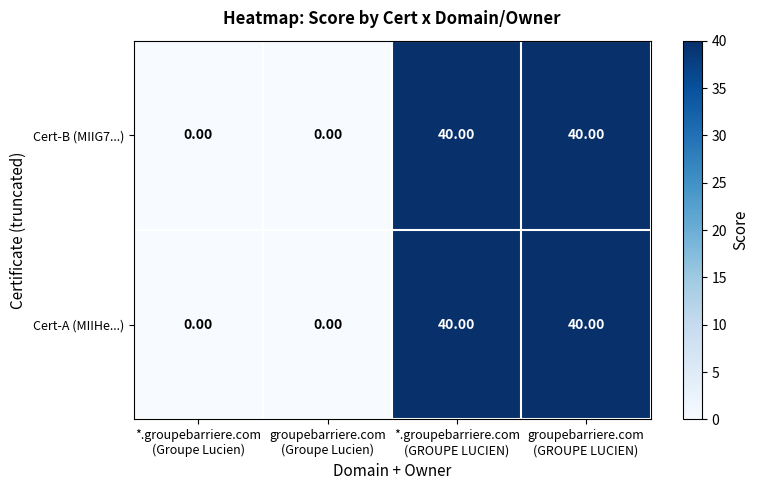

What is the sum of all Cert-A (MIIHe...) values?

80